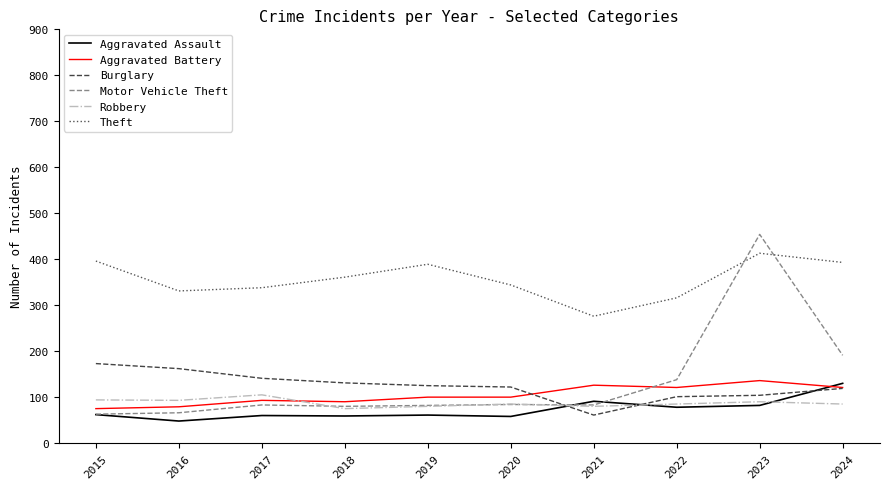

The Robbery series shows 93 at 2016. True or false?

True